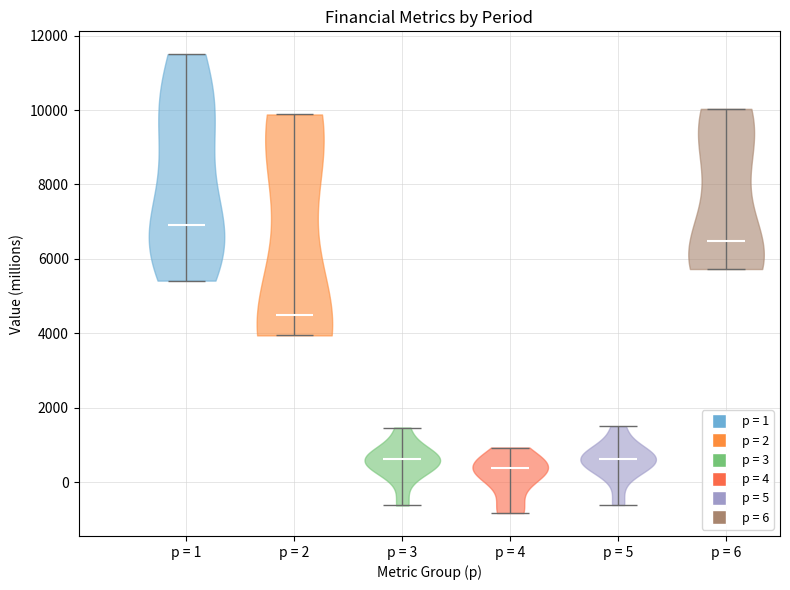

What is the lowest point the violin for p = 2 reaches on the y-axis? The values are not printed on the chart, so give them approximately, as read against the axis.

4000